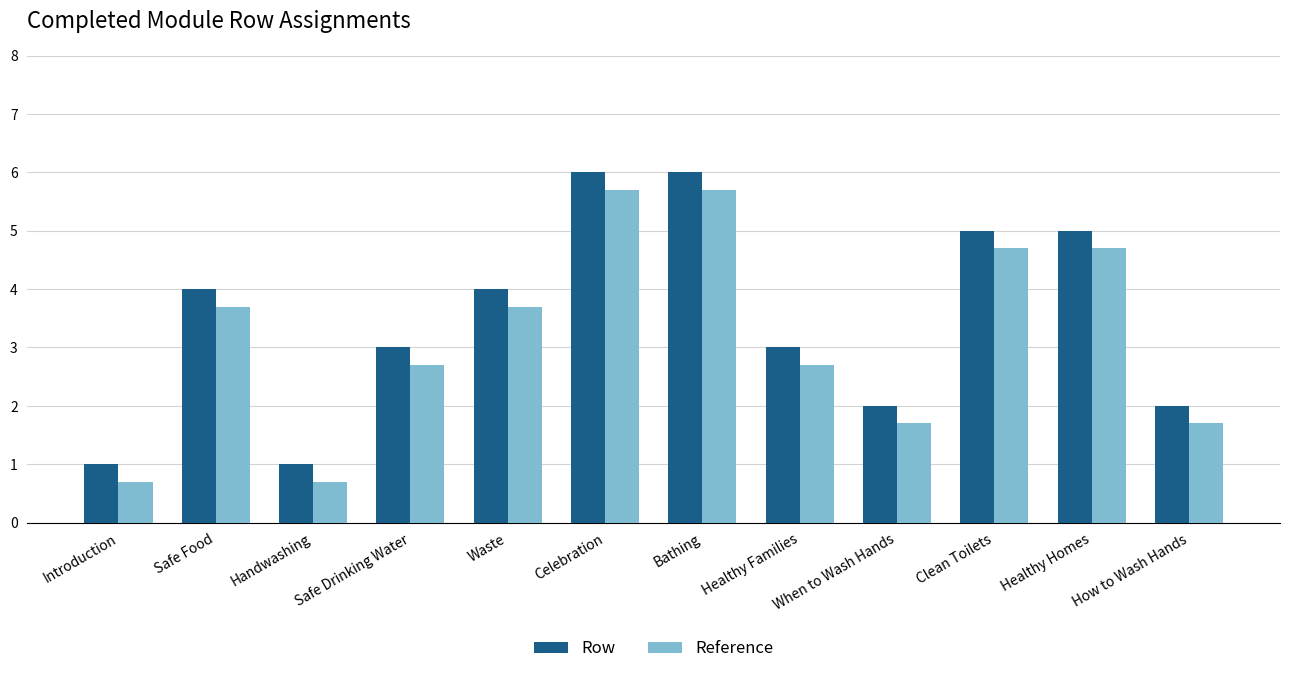

What is the greatest value displayed?

6.0